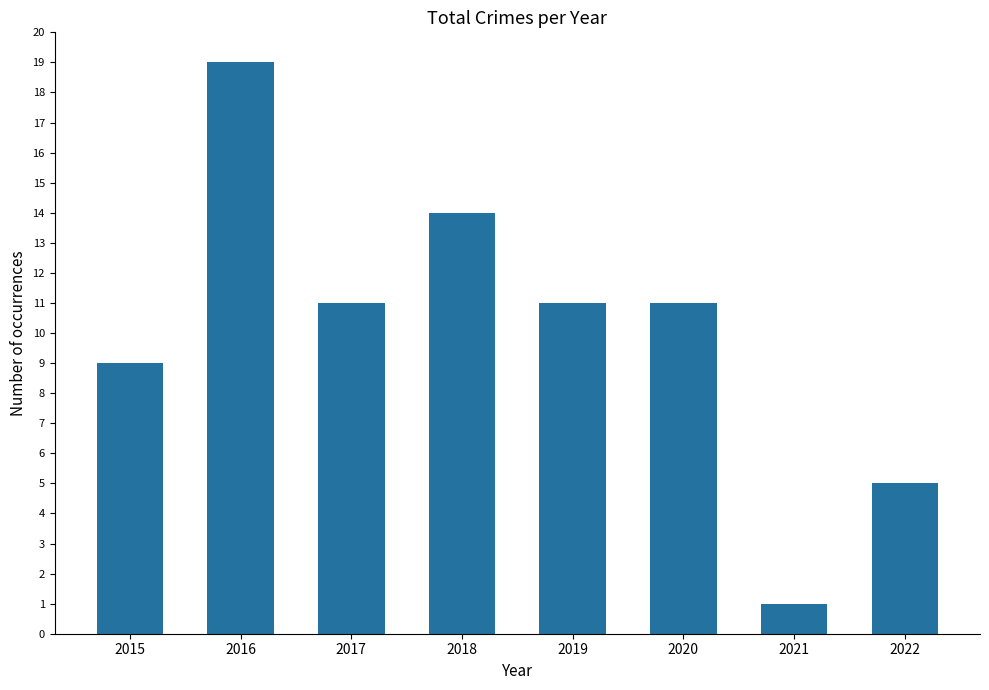

What is the minimum value shown in the chart?

1